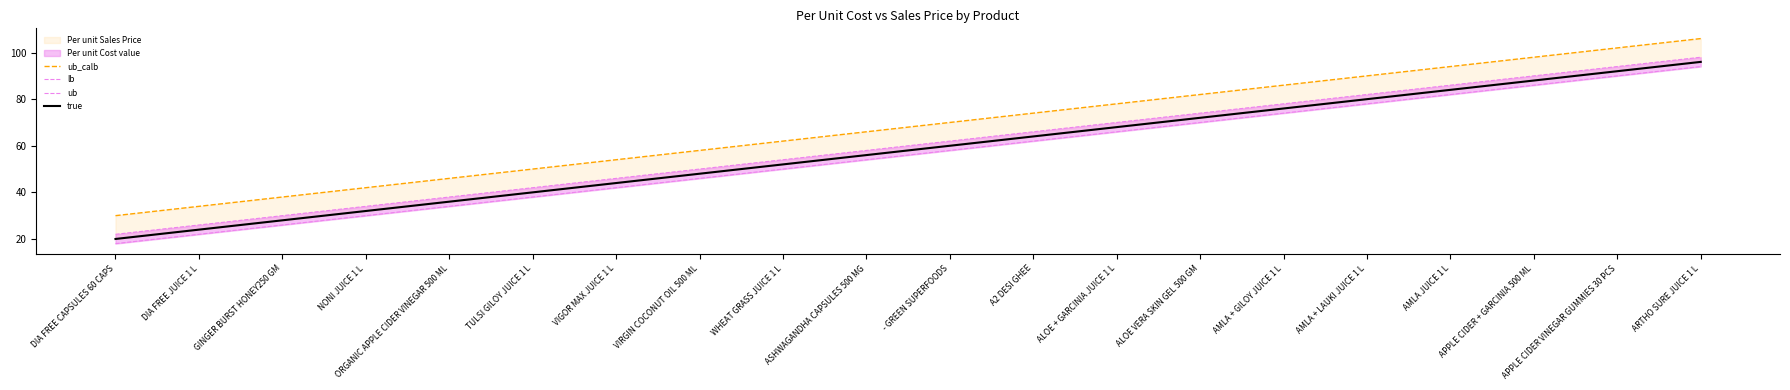

At how many categories does at least one series exceed 98?

2